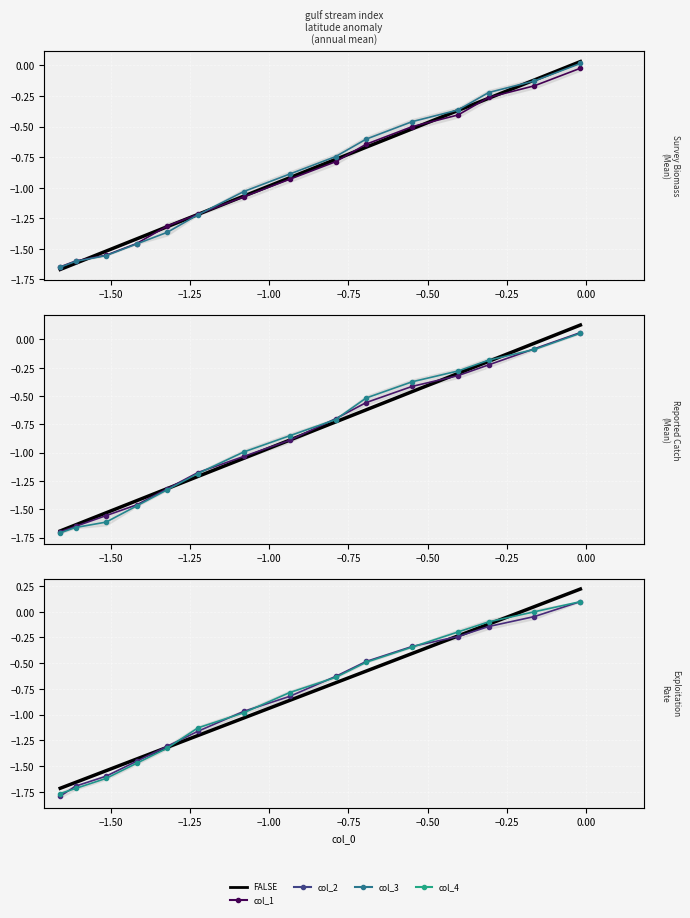

Is the value of col_1 at −0.25 greater than the value of col_4 at −0.25?

No